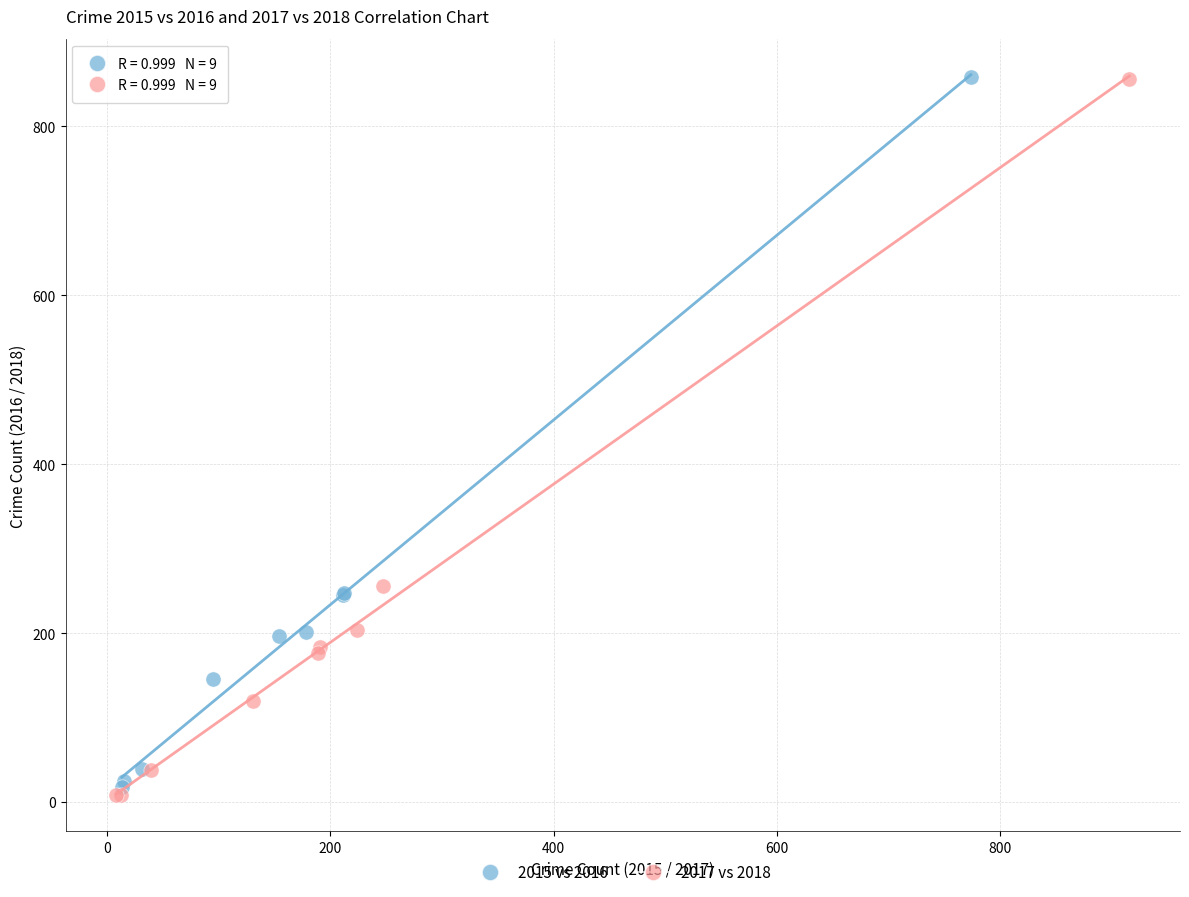

Which series has the widest spread of Y values?

2017 vs 2018